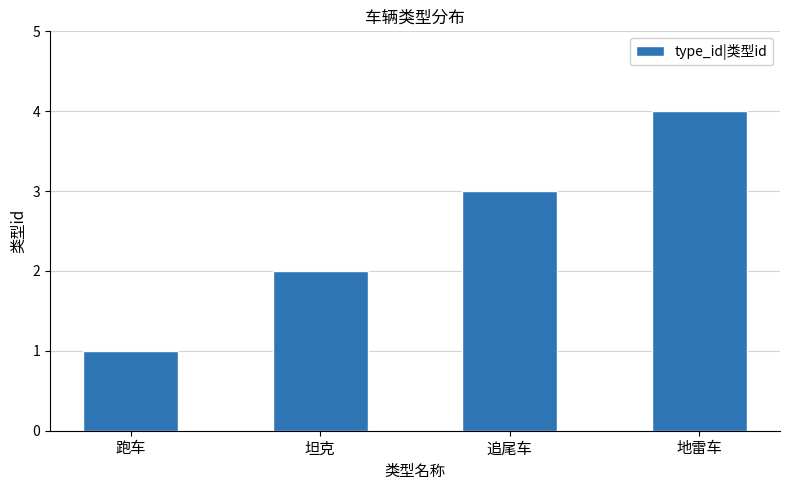

How many values are below 3?

2